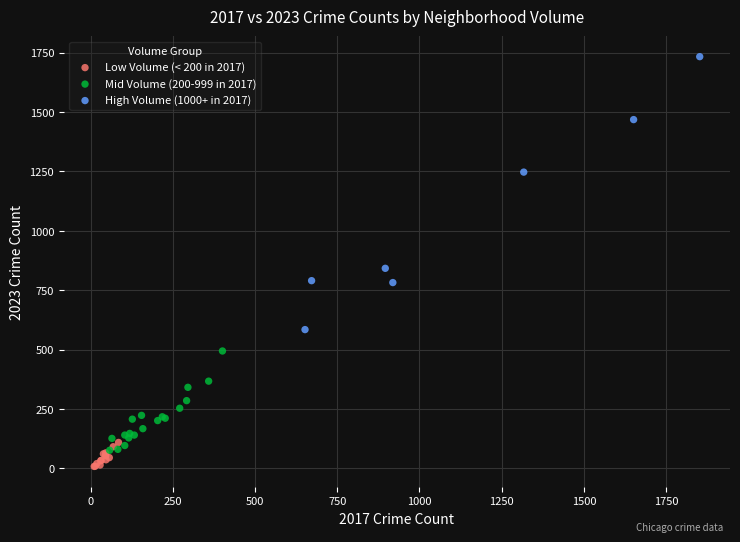

Which series contains the highest Y value?

High Volume (1000+ in 2017)